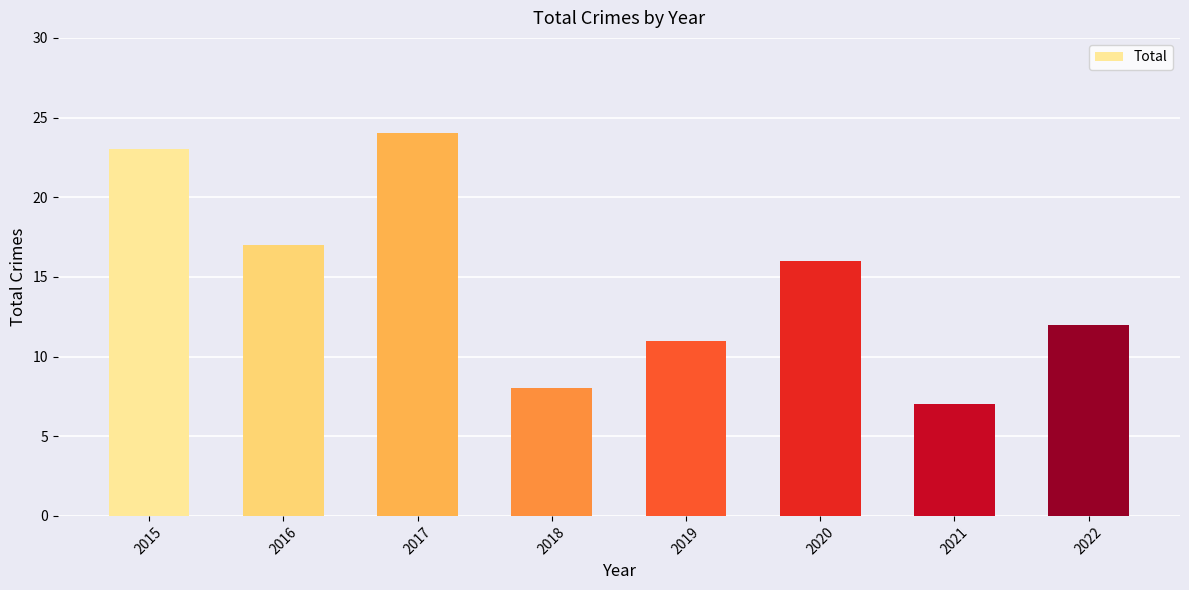

List the labels in order of value, smallest first.

2021, 2018, 2019, 2022, 2020, 2016, 2015, 2017